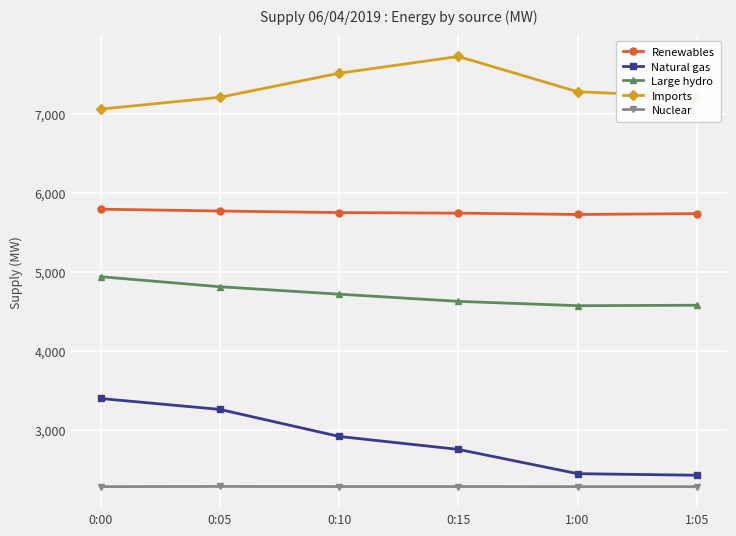

How many series are shown in this chart?

5